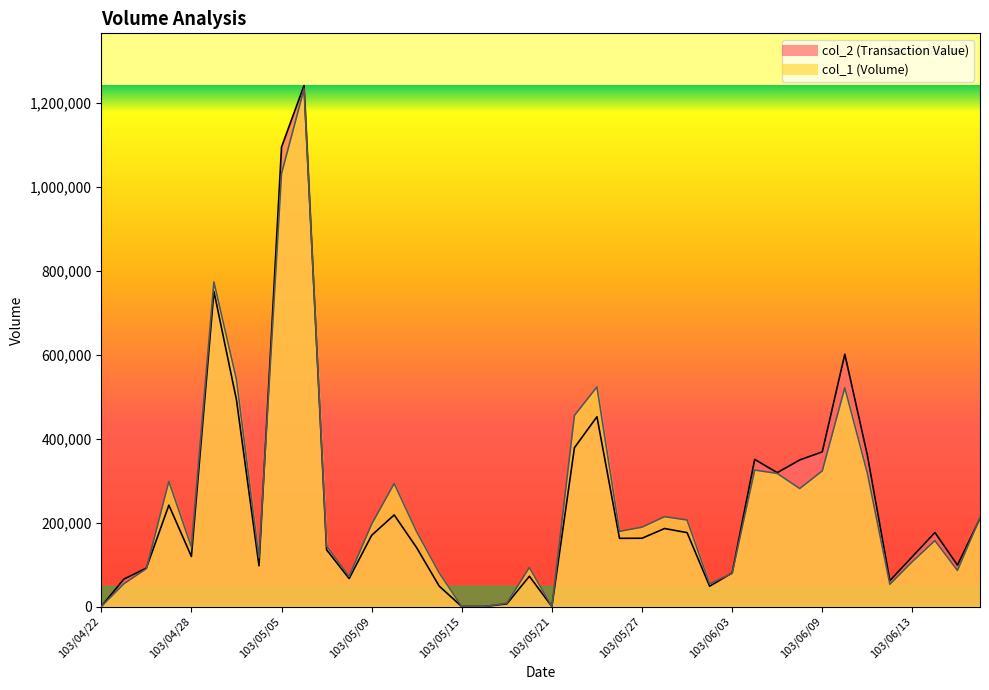

In col_2, how many points are lower than both neighbors (excluding endpoints)?

9